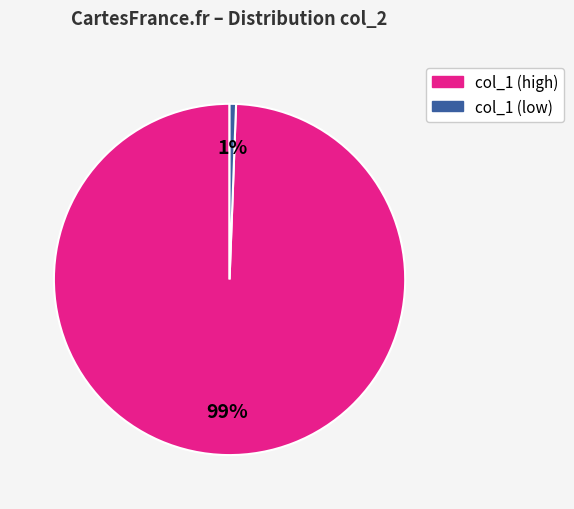

Does any single category account for the majority?

Yes